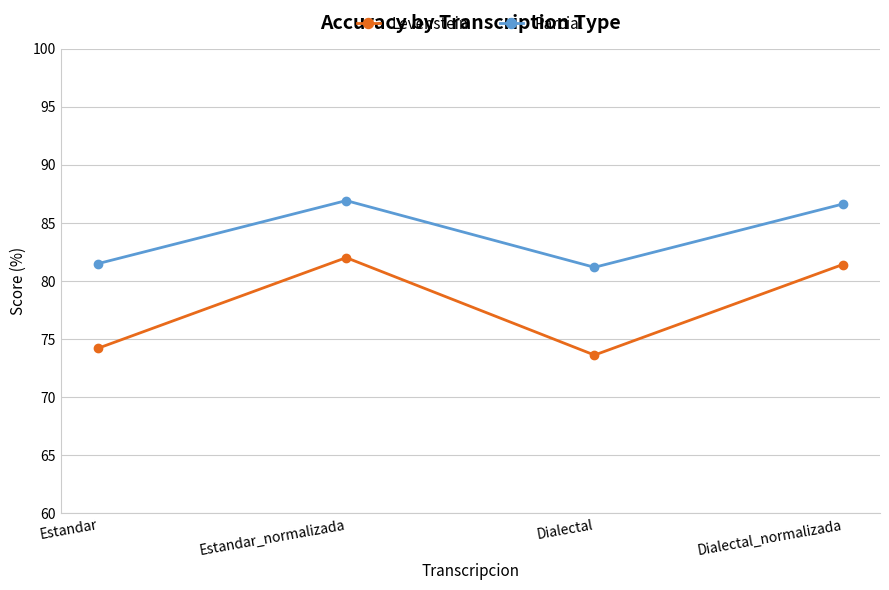

How many data points in Parcial are less than 86?

2